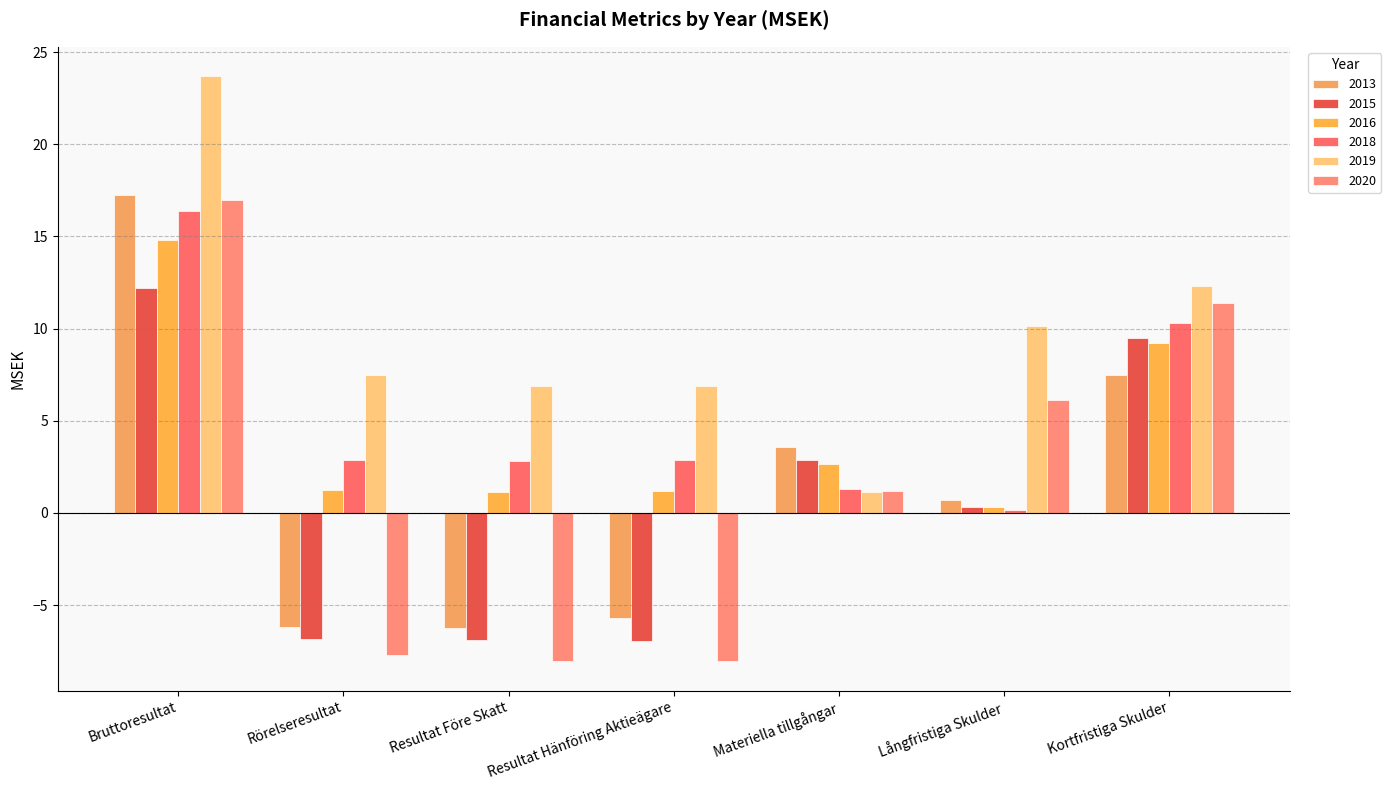

How many values in 2020 are above zero?

4